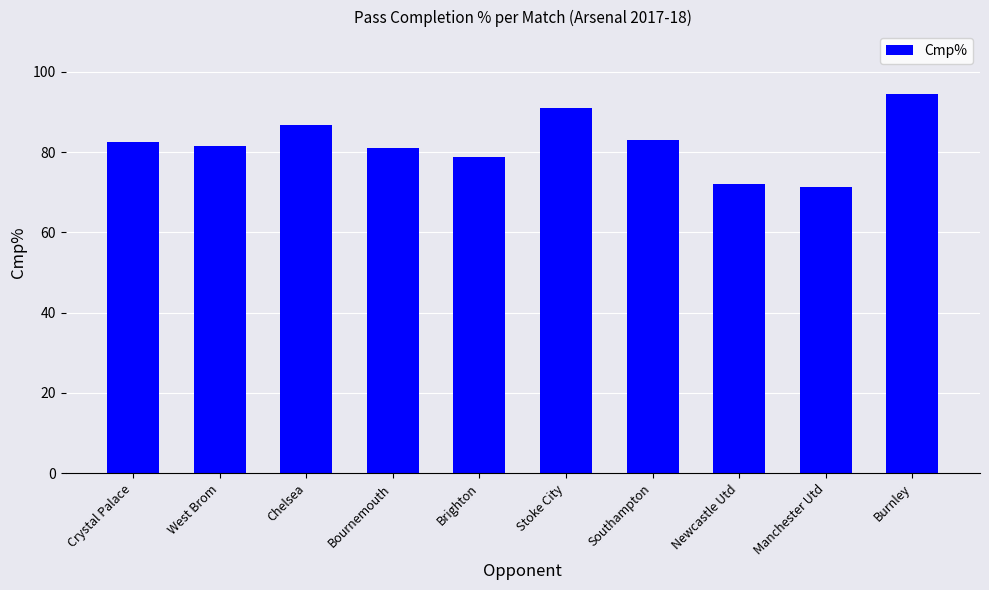

What is the smallest value displayed?

71.4